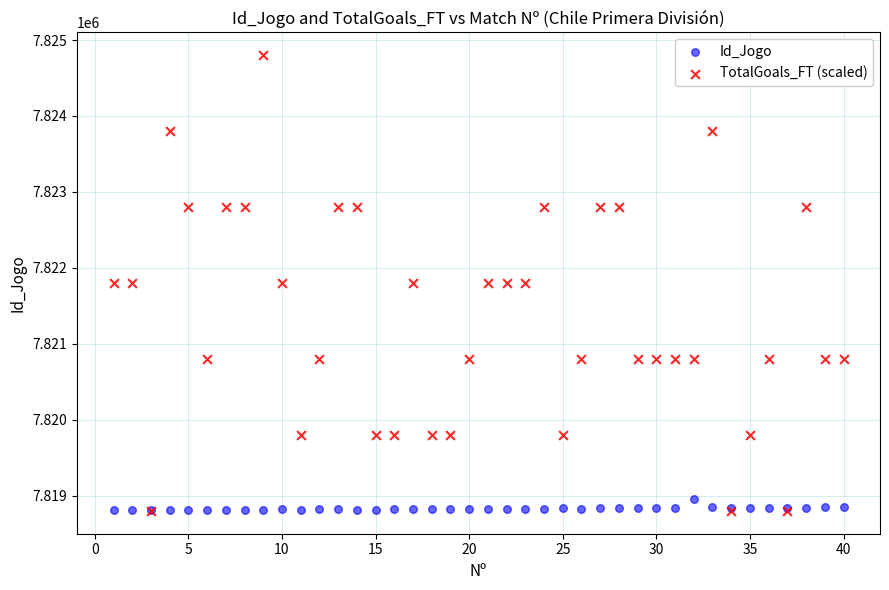

Which series contains the highest Y value?

TotalGoals_FT (scaled)